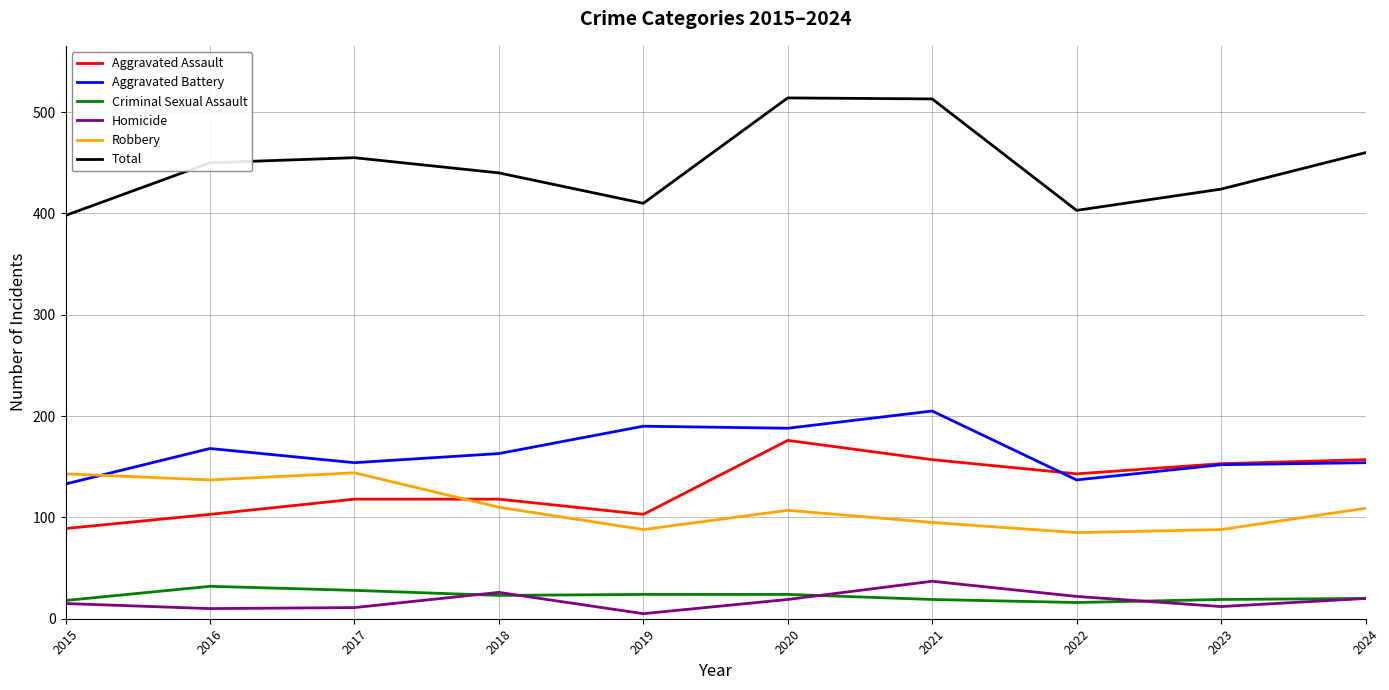

Is the value of Criminal Sexual Assault at 2016 greater than the value of Total at 2023?

No